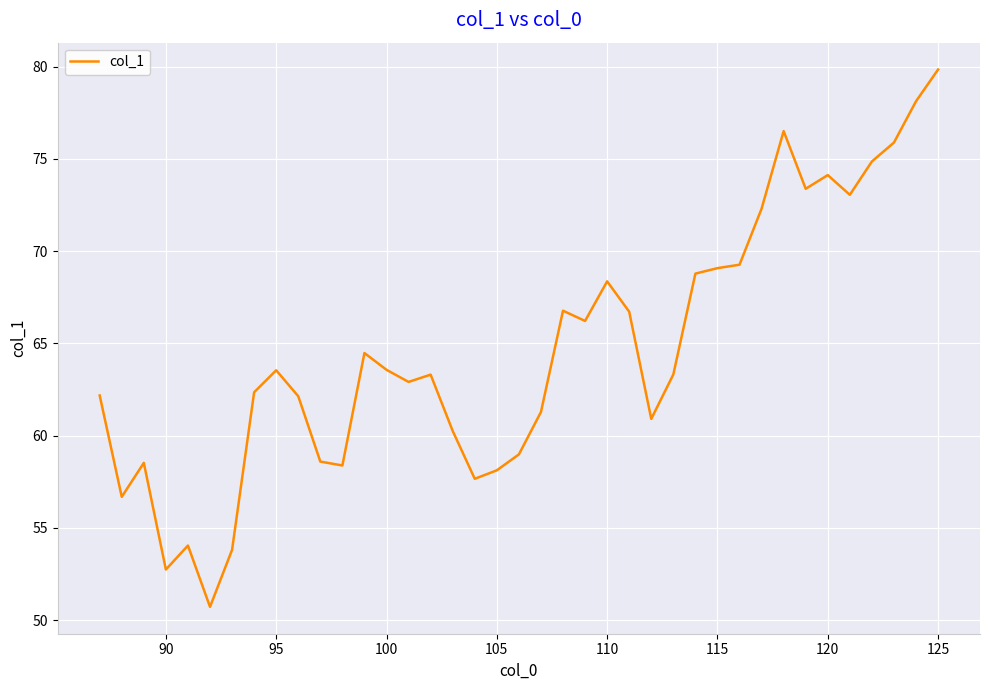

What is the minimum value shown in the chart?

50.7